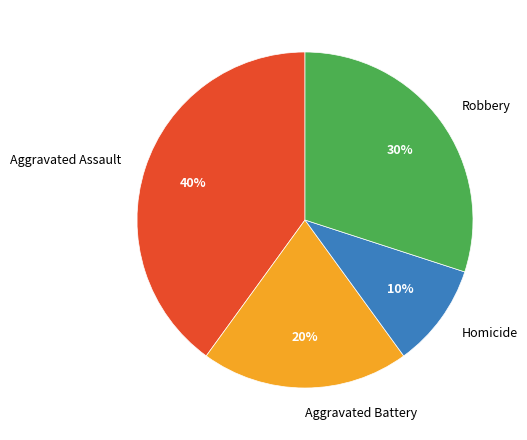

Which has a higher value, Homicide or Aggravated Assault?

Aggravated Assault